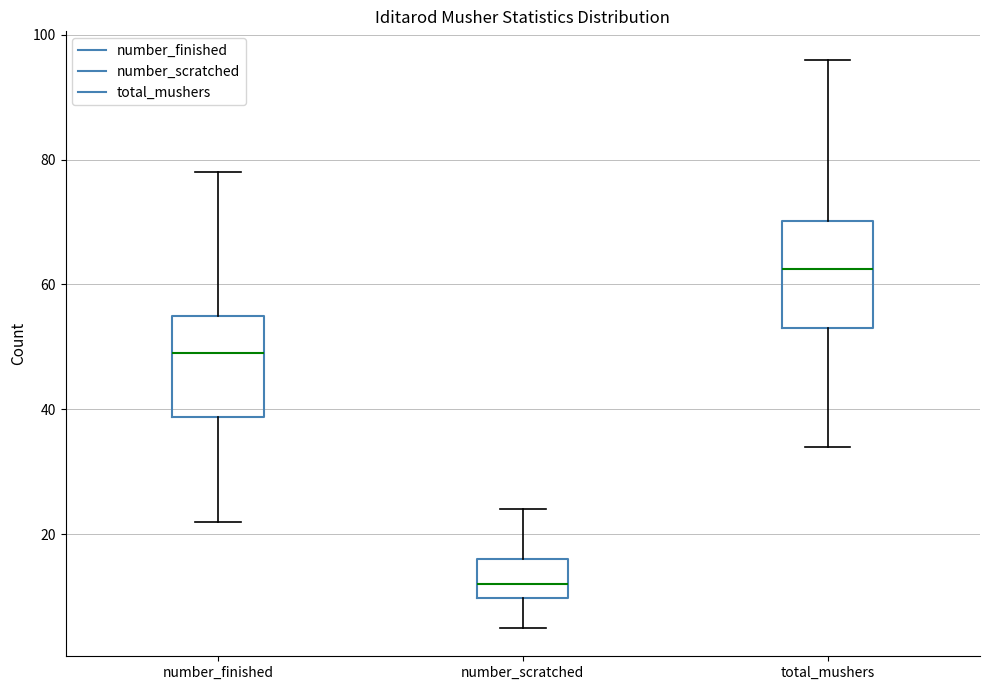

Where does the upper whisker of the box for number_scratched end on the y-axis? The values are not printed on the chart, so give them approximately, as read against the axis.

24